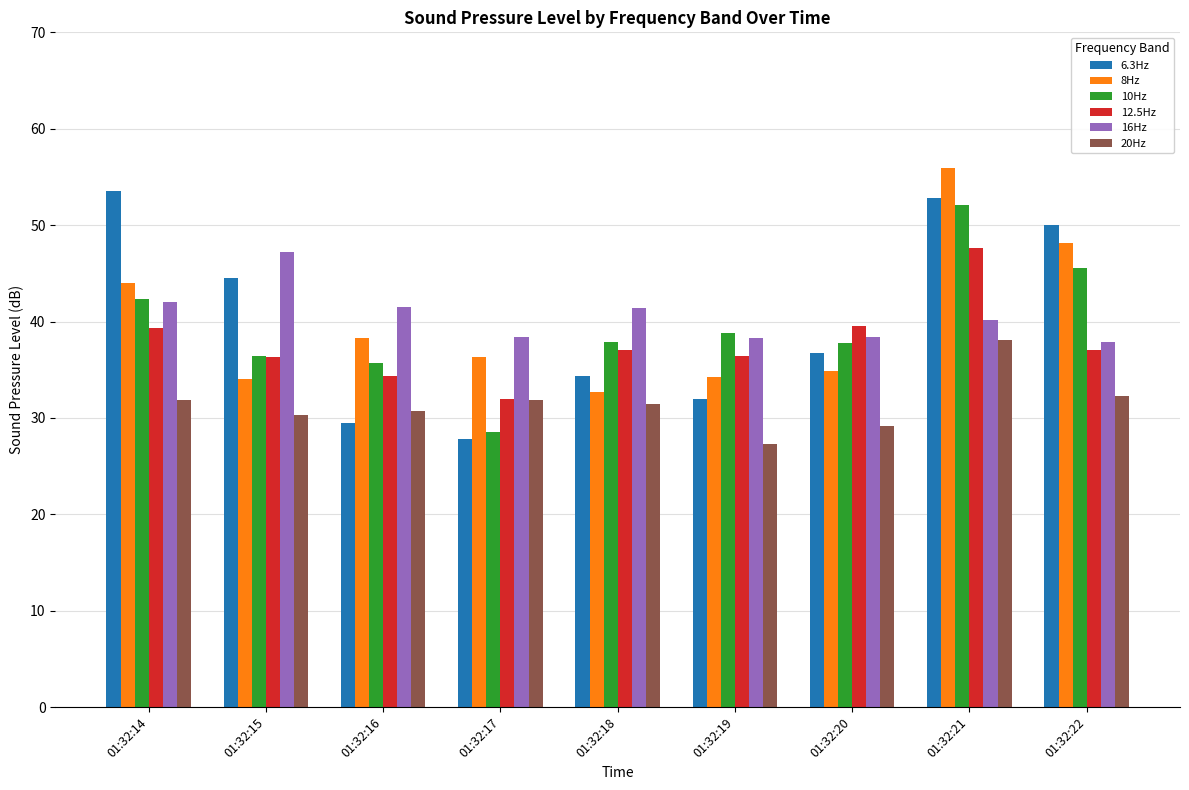

How many bars are there in each group?

6